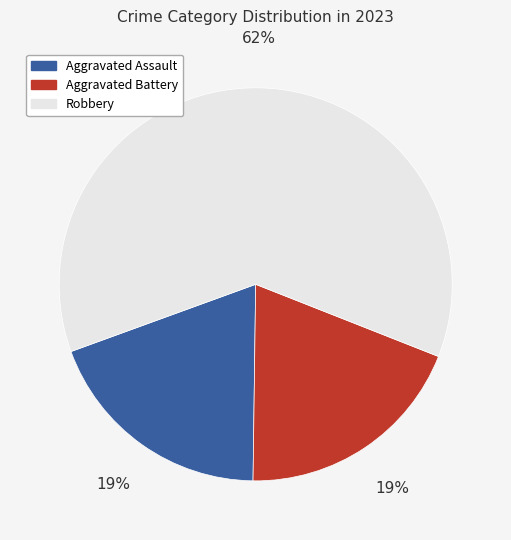

Which category accounts for the majority?

Robbery